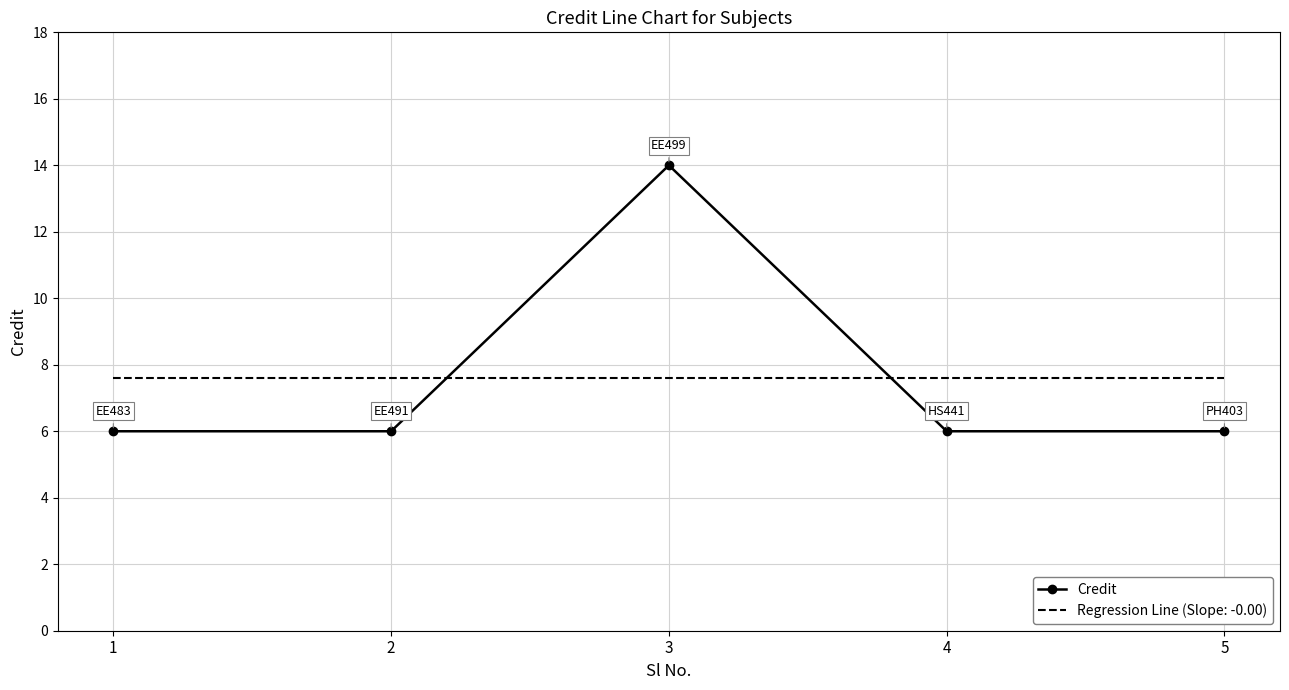

True or false: Regression Line (Slope: -0.00) has a value of 10.1 at 5.

False